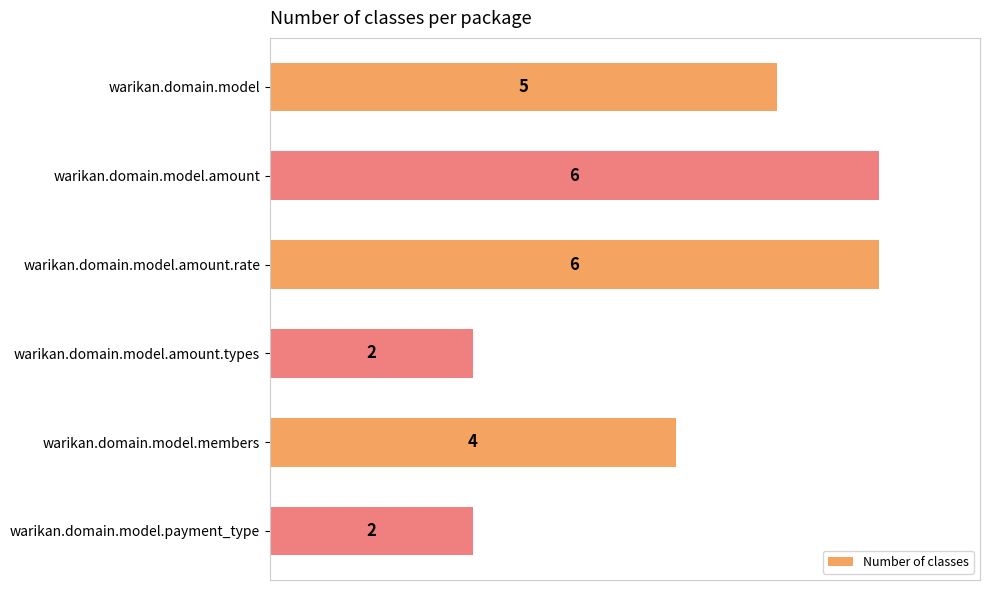

What is the difference between the maximum and minimum values?

4